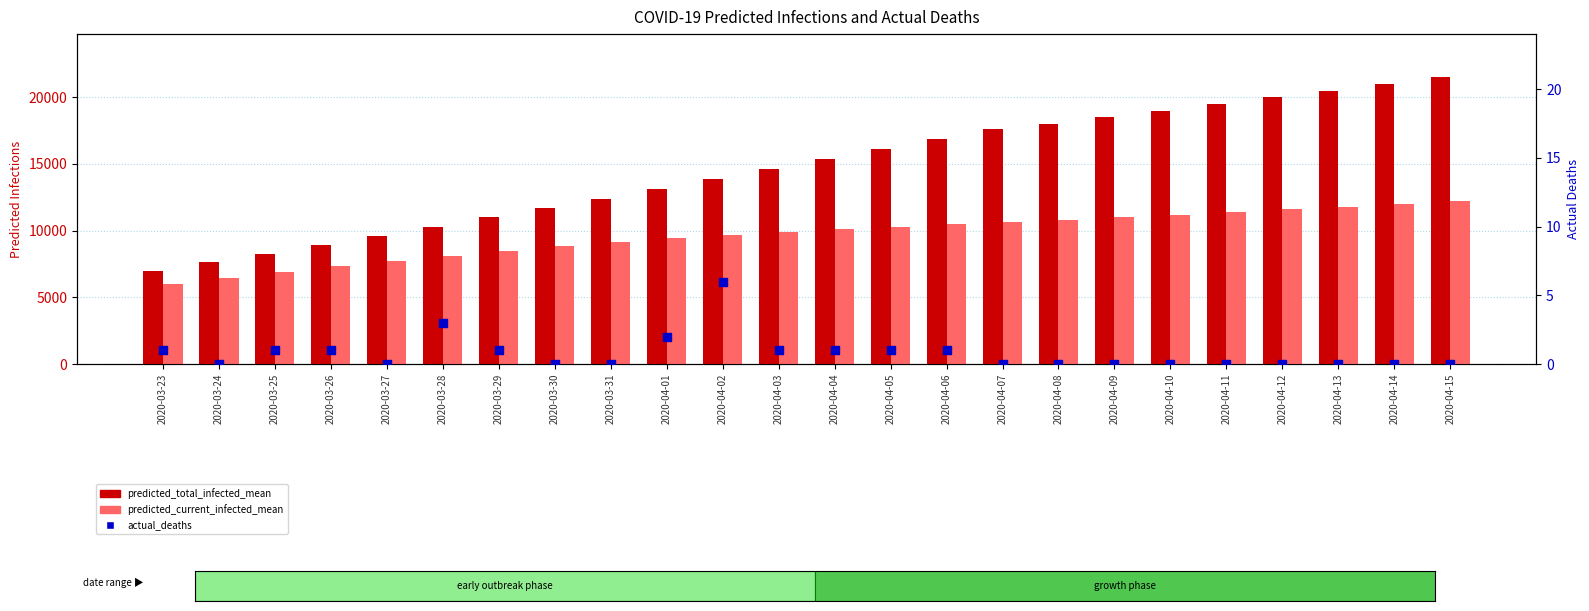

Which series has the widest spread of Y values?

predicted_total_infected_mean